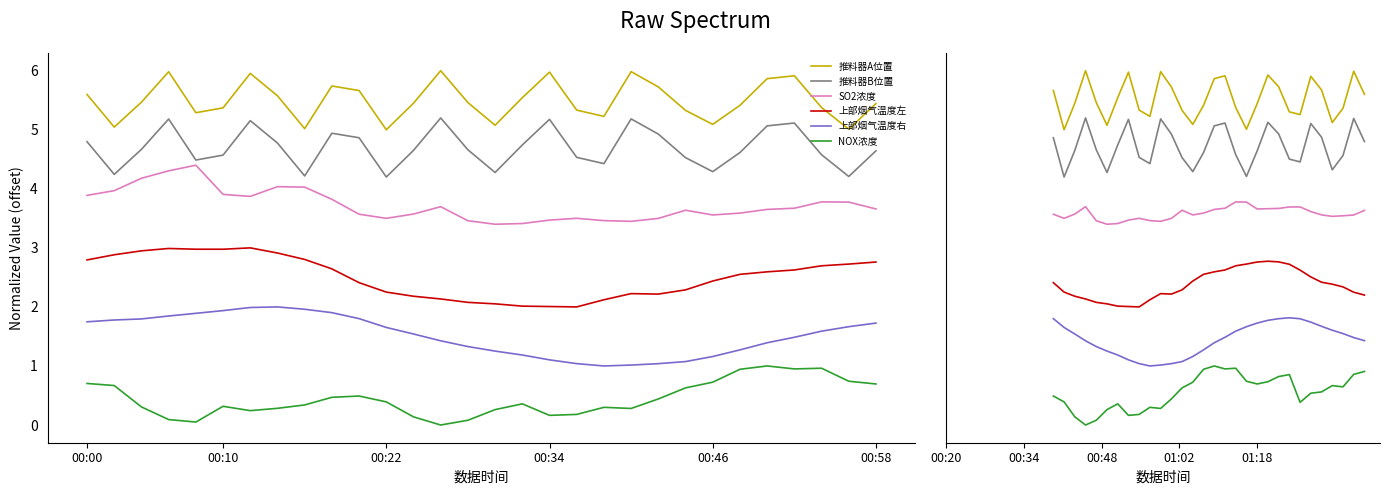

What is the total value across all series at 16?

17.3